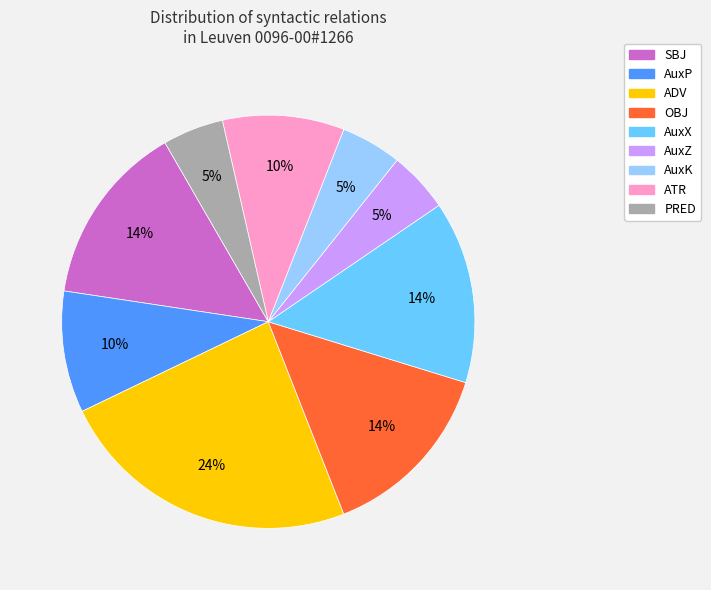

What percentage is the AuxZ slice, to the nearest percent?

5%